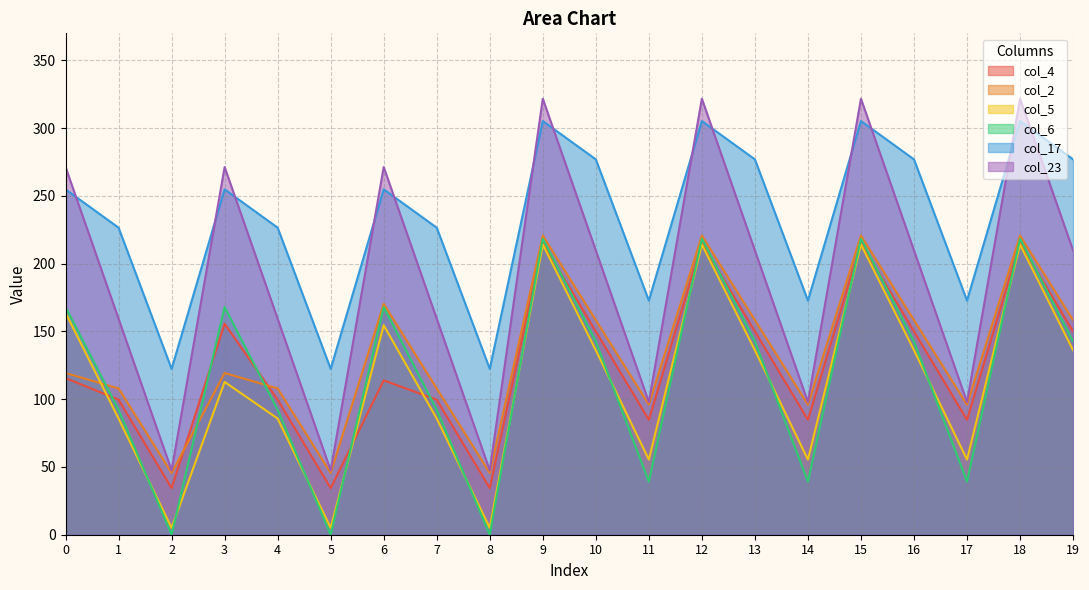

Which series has the largest total across all categories?

col_17